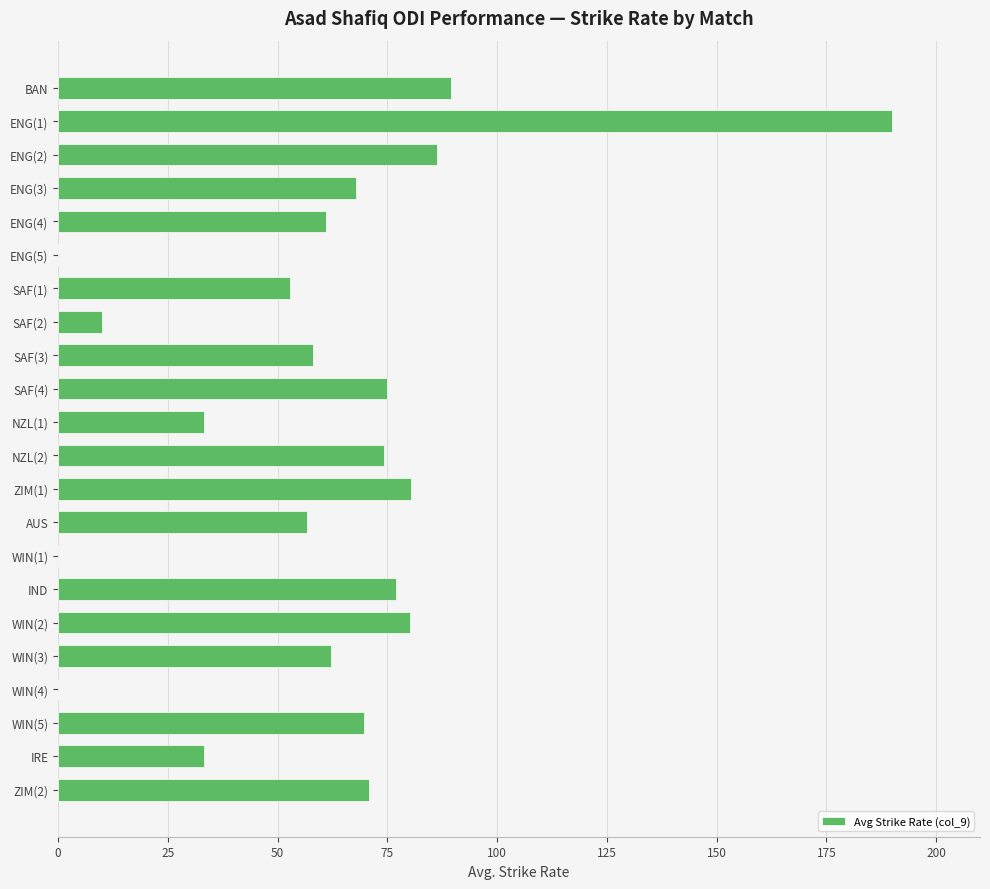

Is it true that the value at ENG(1) is 190.0?

True